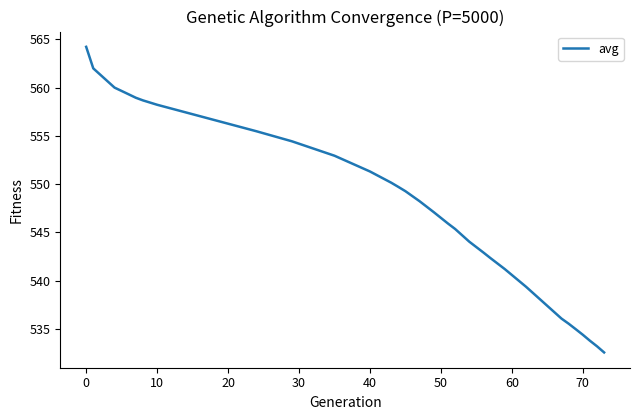

What is the maximum value shown in the chart?

564.2